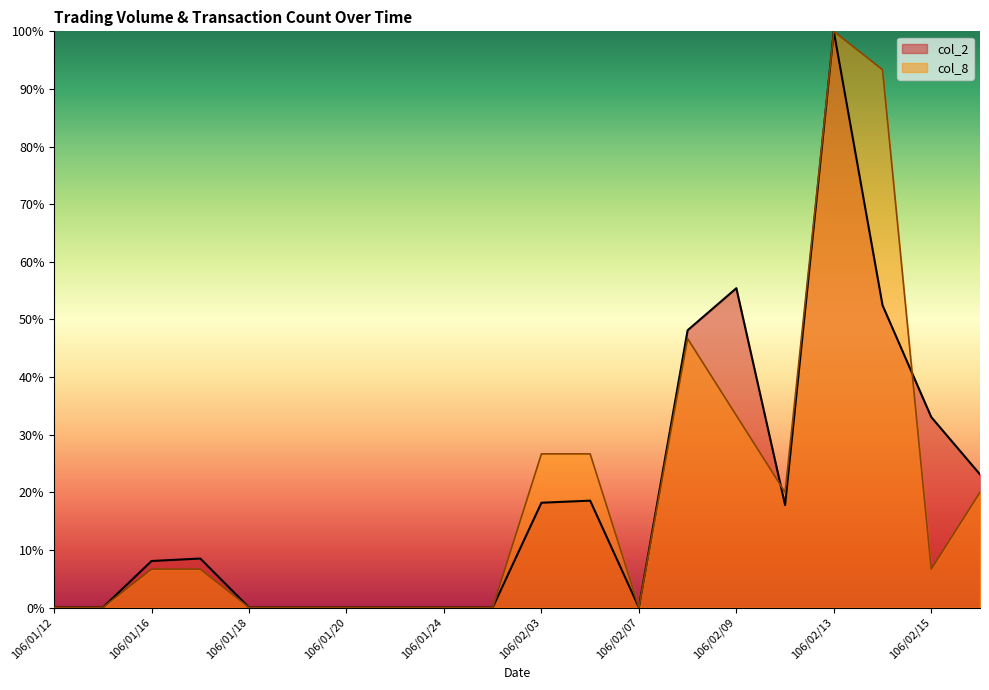

What is the average value of the col_8 series?

19.3